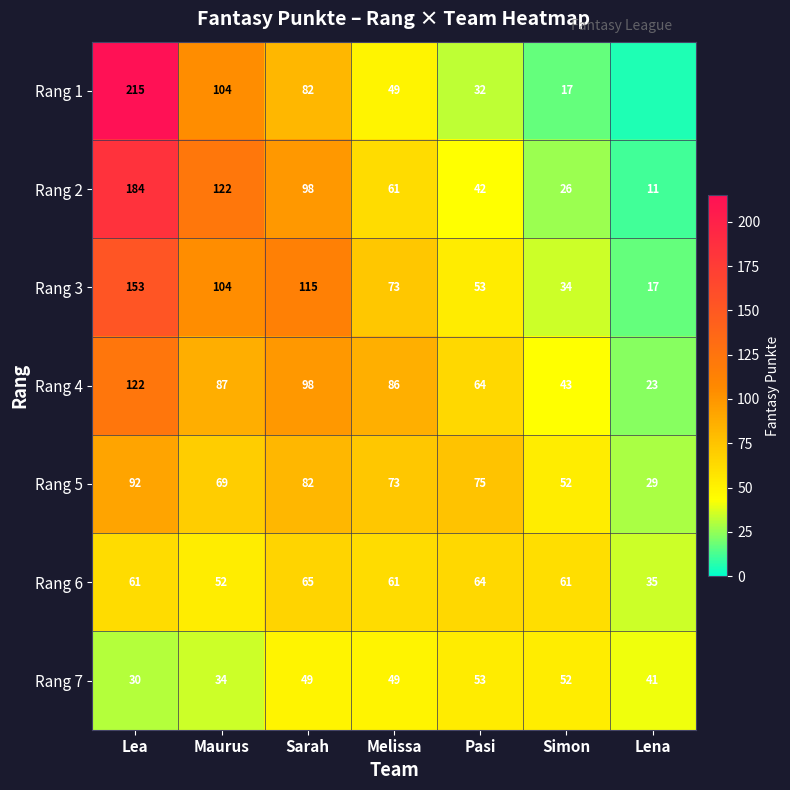

At which label is Rang 6 closest to 50?

Maurus